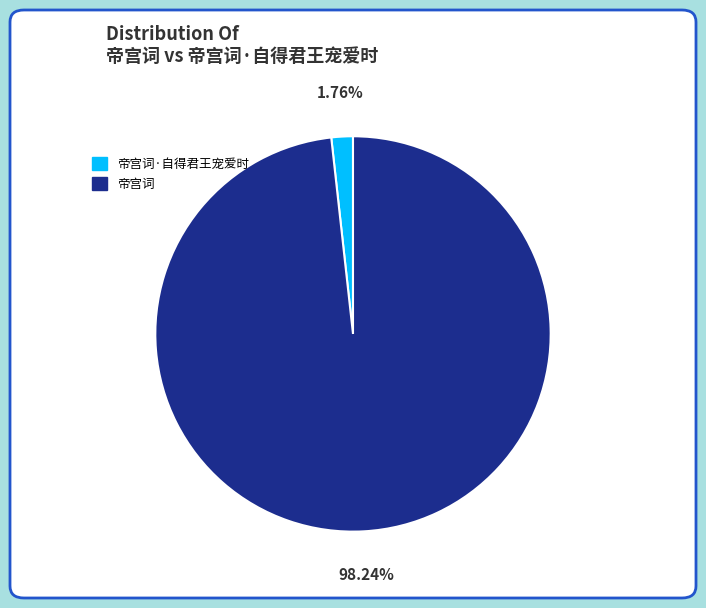

How many slices are in this pie chart?

2